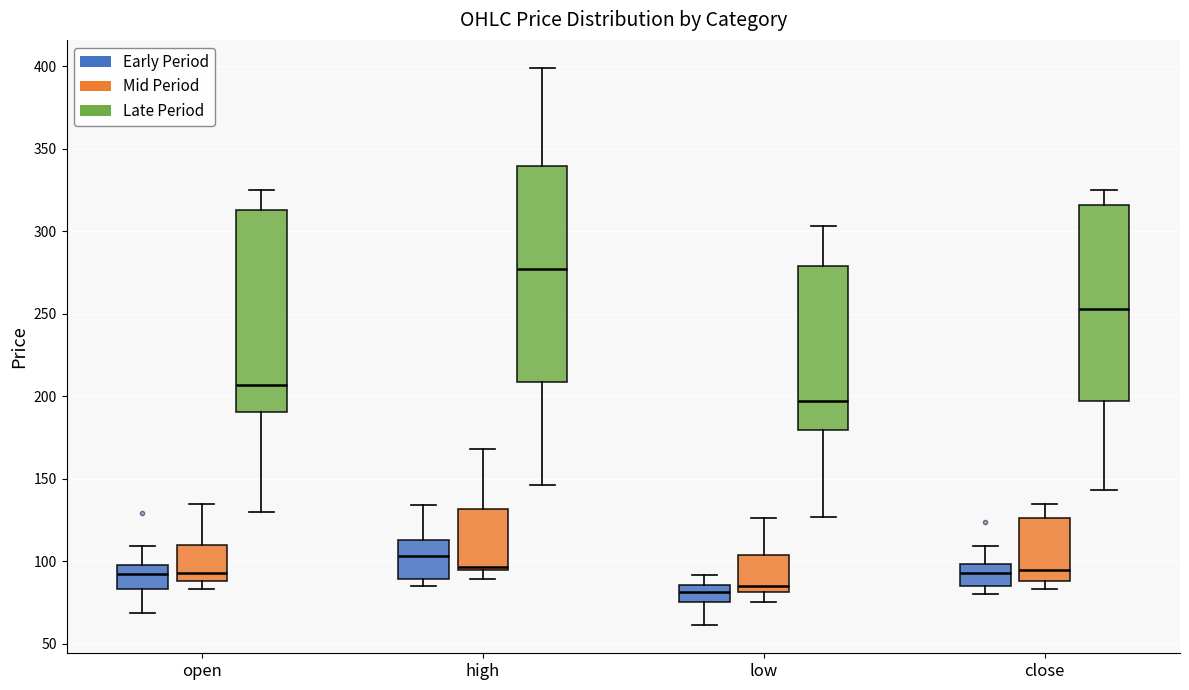

Reading left to right, read every box against the y-axis: the position of its median line, the range the box covers, and the ends of its whiskers. The values are not printed on the chart, so give them approximately, as read against the axis.

open (Early Period): median 90, box 85 to 100, whiskers 70 to 110
open (Mid Period): median 95, box 90 to 110, whiskers 85 to 135
open (Late Period): median 205, box 190 to 315, whiskers 130 to 325
high (Early Period): median 105, box 90 to 115, whiskers 85 to 135
high (Mid Period): median 95 (just above the box's lower edge), box 95 to 130, whiskers 90 to 170
high (Late Period): median 275, box 210 to 340, whiskers 145 to 400
low (Early Period): median 80, box 75 to 85, whiskers 60 to 90
low (Mid Period): median 85, box 80 to 105, whiskers 75 to 125
low (Late Period): median 195, box 180 to 280, whiskers 125 to 305
close (Early Period): median 95, box 85 to 100, whiskers 80 to 110
close (Mid Period): median 95, box 90 to 125, whiskers 85 to 135
close (Late Period): median 255, box 195 to 315, whiskers 145 to 325